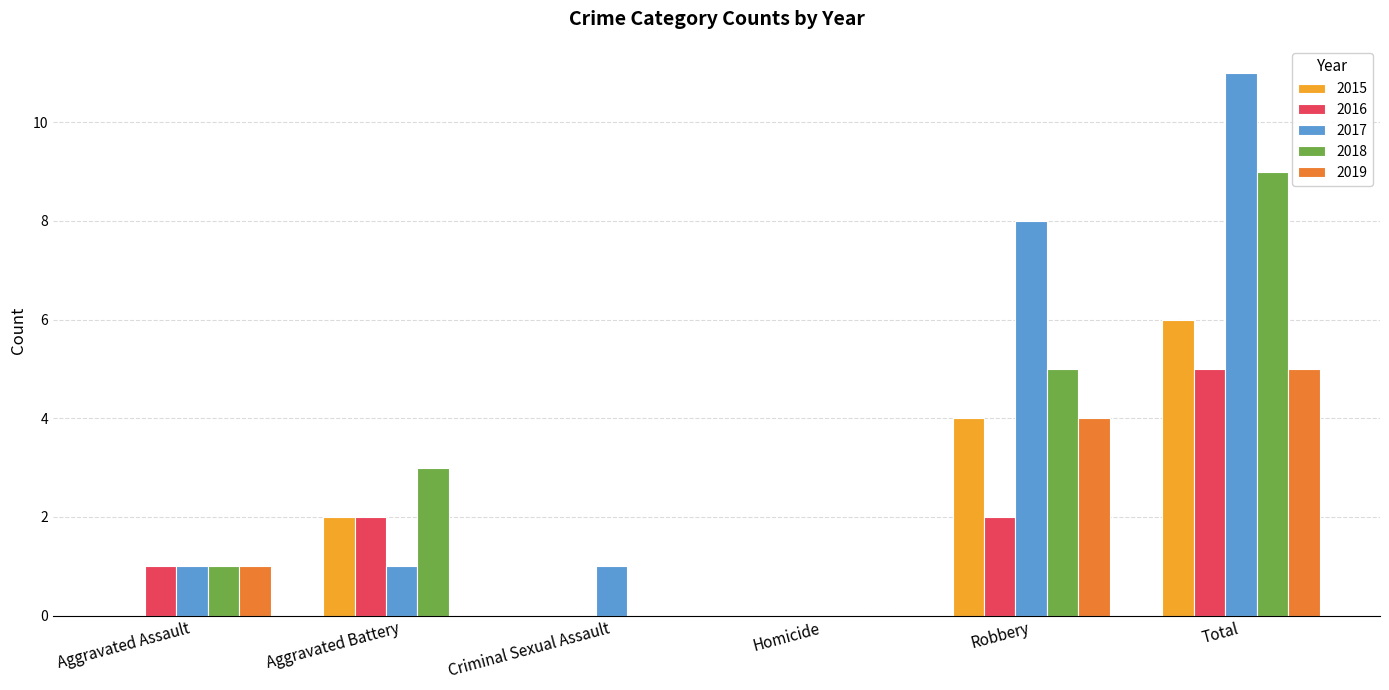

Which series has the largest range (max minus min)?

2017